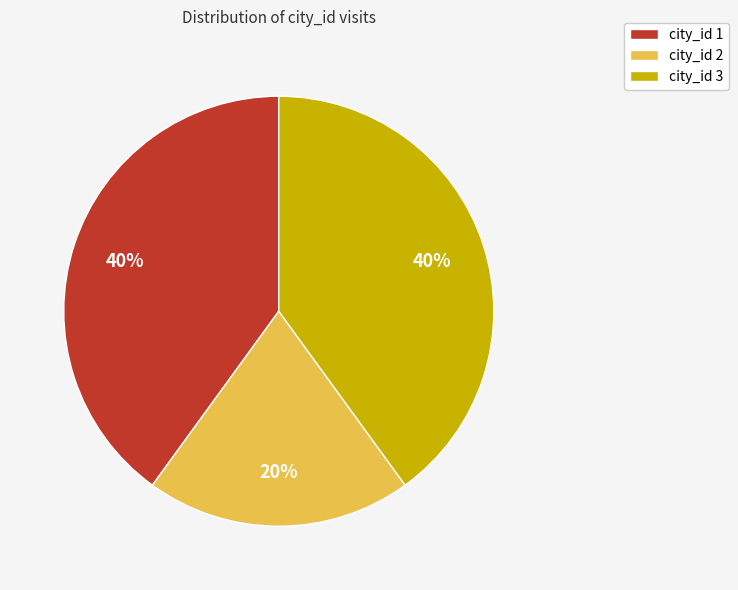

To the nearest percent, what is the difference between the city_id 1 and city_id 2 slice percentages?

20%